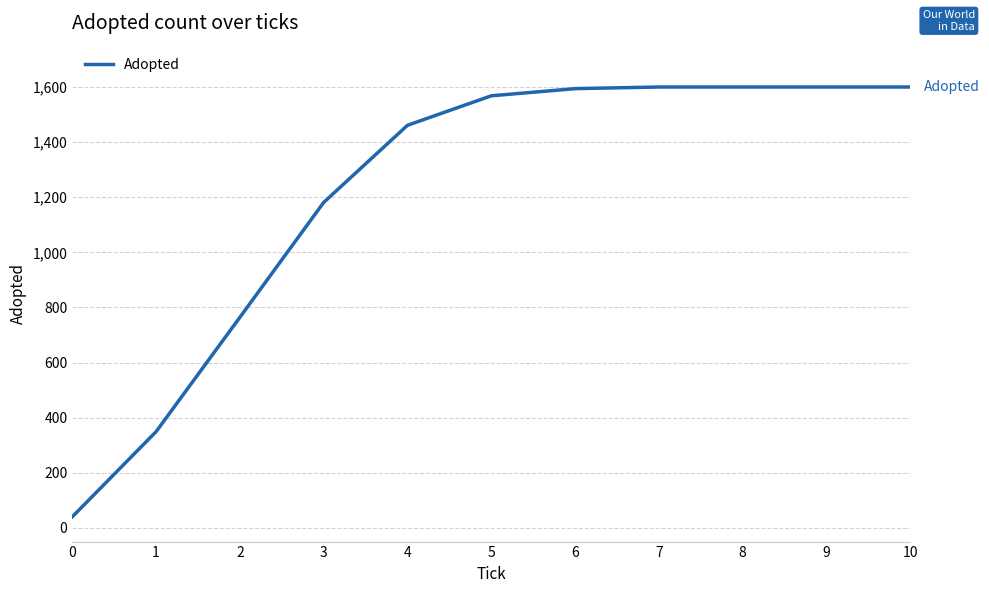

Does the chart have visible grid lines?

Yes